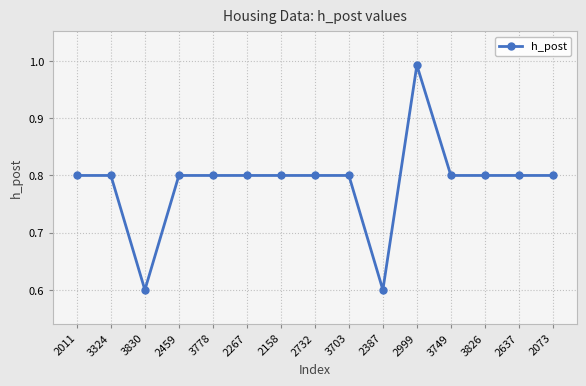

Where is the first local minimum?

3830